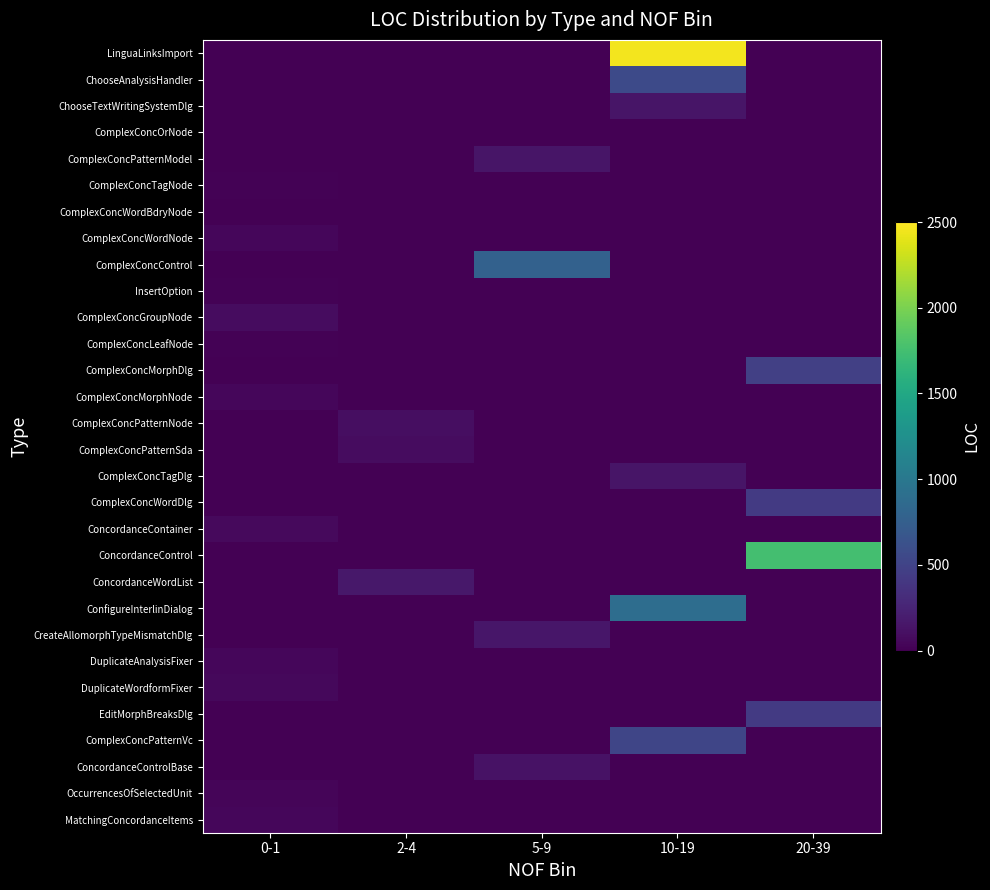

Reading left to right, what are all the values shown in this chart?

LinguaLinksImport: 0-1=0	2-4=0	5-9=0	10-19=2458	20-39=0
ChooseAnalysisHandler: 0-1=0	2-4=0	5-9=0	10-19=564	20-39=0
ChooseTextWritingSystemDlg: 0-1=0	2-4=0	5-9=0	10-19=145	20-39=0
ComplexConcOrNode: 0-1=7	2-4=0	5-9=0	10-19=0	20-39=0
ComplexConcPatternModel: 0-1=0	2-4=0	5-9=145	10-19=0	20-39=0
ComplexConcTagNode: 0-1=16	2-4=0	5-9=0	10-19=0	20-39=0
ComplexConcWordBdryNode: 0-1=7	2-4=0	5-9=0	10-19=0	20-39=0
ComplexConcWordNode: 0-1=43	2-4=0	5-9=0	10-19=0	20-39=0
ComplexConcControl: 0-1=0	2-4=0	5-9=772	10-19=0	20-39=0
InsertOption: 0-1=16	2-4=0	5-9=0	10-19=0	20-39=0
ComplexConcGroupNode: 0-1=87	2-4=0	5-9=0	10-19=0	20-39=0
ComplexConcLeafNode: 0-1=17	2-4=0	5-9=0	10-19=0	20-39=0
ComplexConcMorphDlg: 0-1=0	2-4=0	5-9=0	10-19=0	20-39=476
ComplexConcMorphNode: 0-1=40	2-4=0	5-9=0	10-19=0	20-39=0
ComplexConcPatternNode: 0-1=0	2-4=96	5-9=0	10-19=0	20-39=0
ComplexConcPatternSda: 0-1=0	2-4=85	5-9=0	10-19=0	20-39=0
ComplexConcTagDlg: 0-1=0	2-4=0	5-9=0	10-19=141	20-39=0
ComplexConcWordDlg: 0-1=0	2-4=0	5-9=0	10-19=0	20-39=426
ConcordanceContainer: 0-1=59	2-4=0	5-9=0	10-19=0	20-39=0
ConcordanceControl: 0-1=0	2-4=0	5-9=0	10-19=0	20-39=1755
ConcordanceWordList: 0-1=0	2-4=157	5-9=0	10-19=0	20-39=0
ConfigureInterlinDialog: 0-1=0	2-4=0	5-9=0	10-19=893	20-39=0
CreateAllomorphTypeMismatchDlg: 0-1=0	2-4=0	5-9=153	10-19=0	20-39=0
DuplicateAnalysisFixer: 0-1=45	2-4=0	5-9=0	10-19=0	20-39=0
DuplicateWordformFixer: 0-1=50	2-4=0	5-9=0	10-19=0	20-39=0
EditMorphBreaksDlg: 0-1=0	2-4=0	5-9=0	10-19=0	20-39=427
ComplexConcPatternVc: 0-1=0	2-4=0	5-9=0	10-19=524	20-39=0
ConcordanceControlBase: 0-1=0	2-4=0	5-9=122	10-19=0	20-39=0
OccurrencesOfSelectedUnit: 0-1=34	2-4=0	5-9=0	10-19=0	20-39=0
MatchingConcordanceItems: 0-1=43	2-4=0	5-9=0	10-19=0	20-39=0